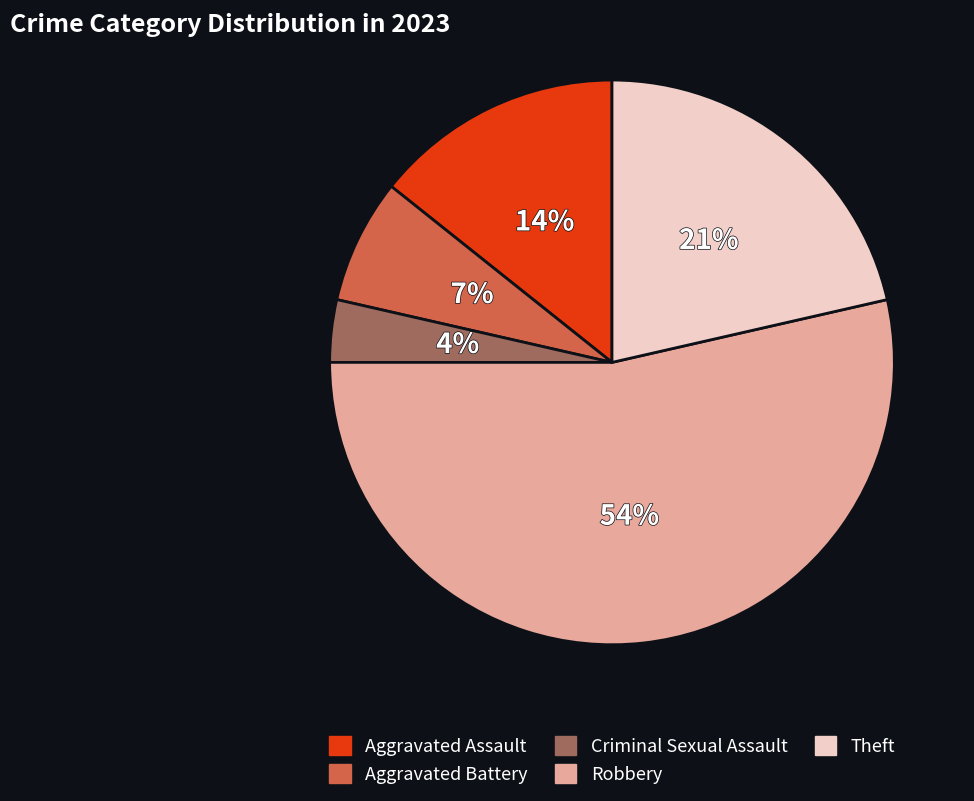

How many slices are in this pie chart?

5